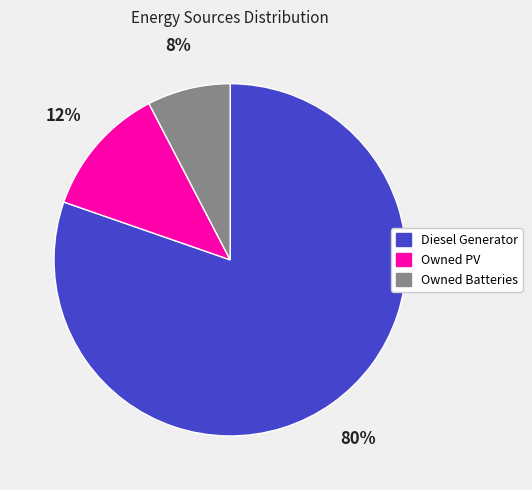

How many segments does this pie chart have?

3